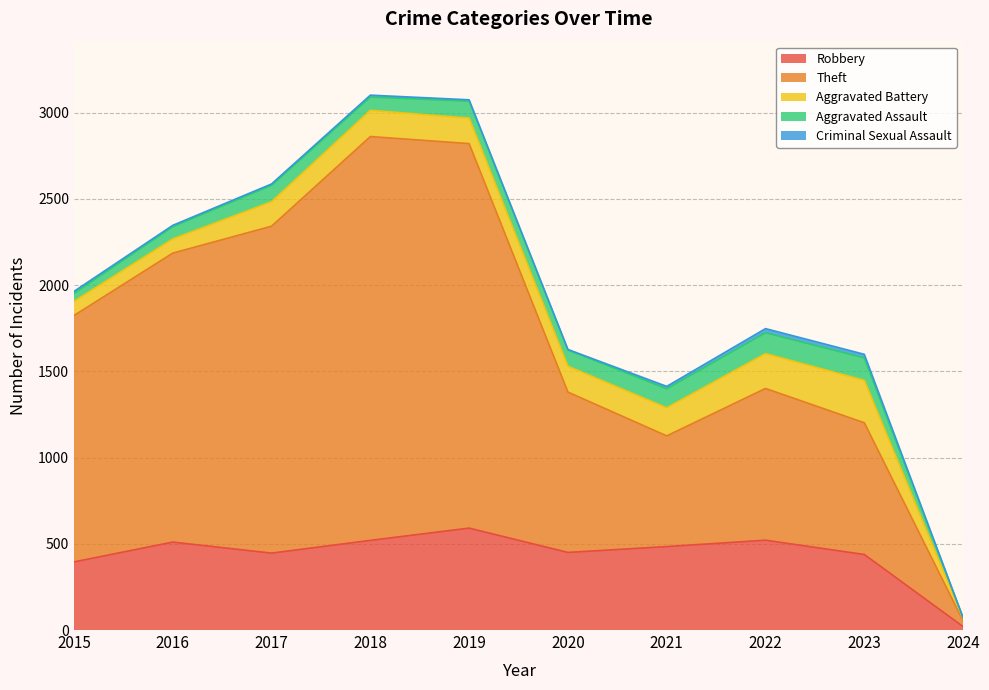

What is the total value across all series at 2018?

12589